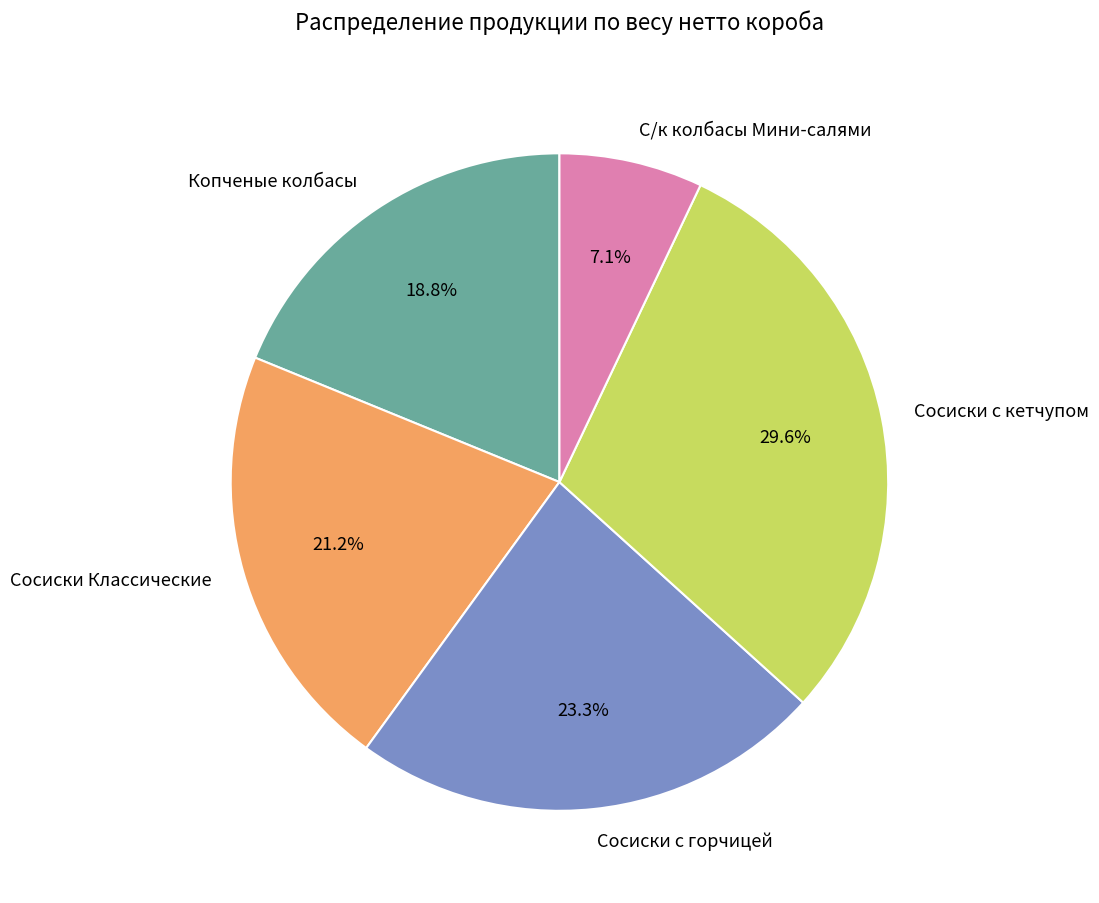

What portion of the pie excludes Сосиски с горчицей?

76.7%